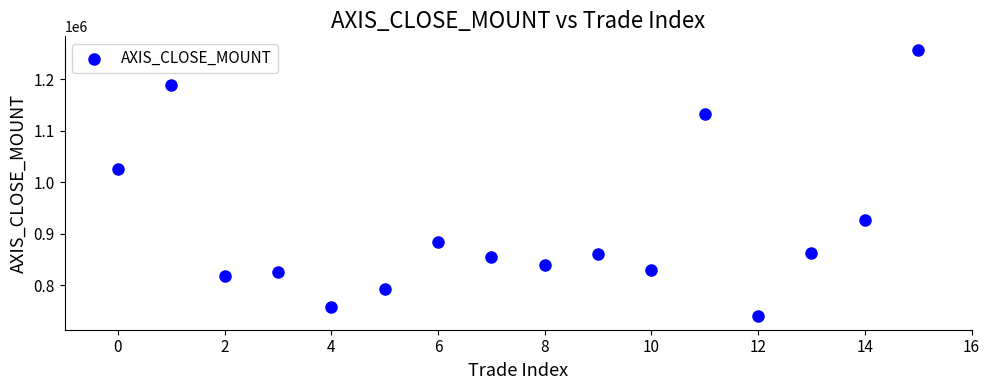

What Y value in the scatter plot is closest to 998500?

1026000